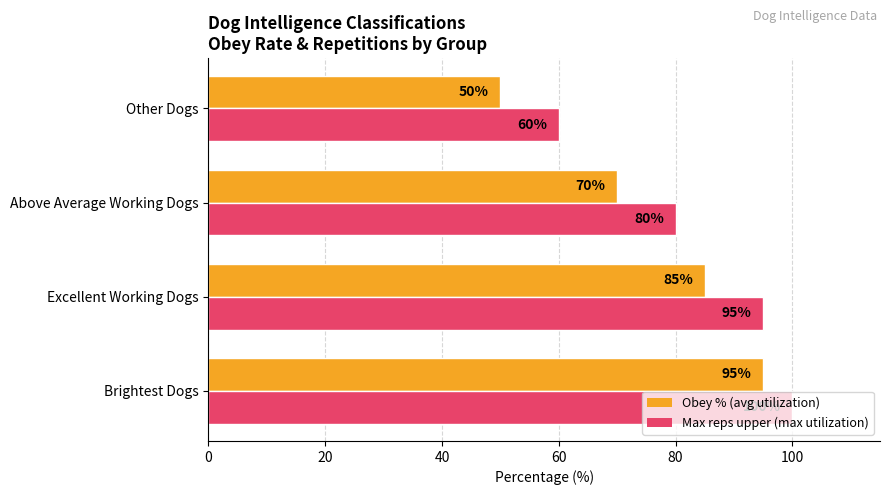

What is the sum of all Max reps upper (max utilization) values?

335